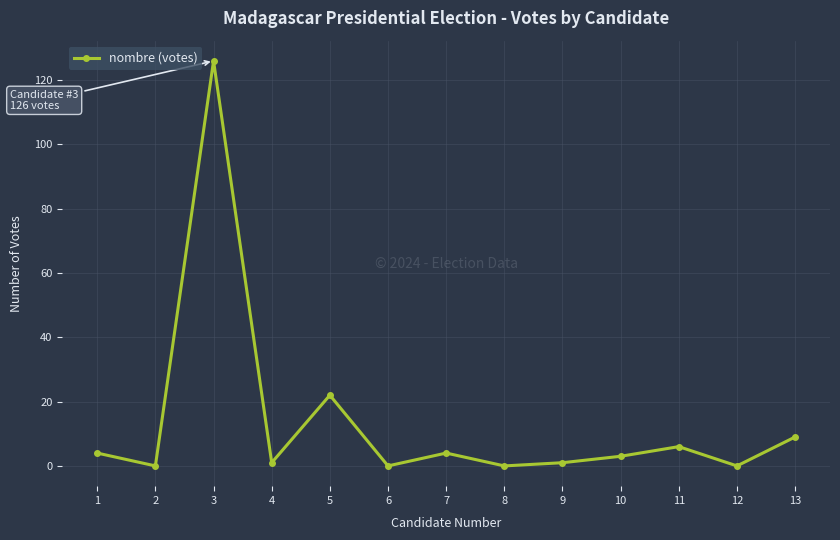

The chart shows a value of 4 at 7. True or false?

True